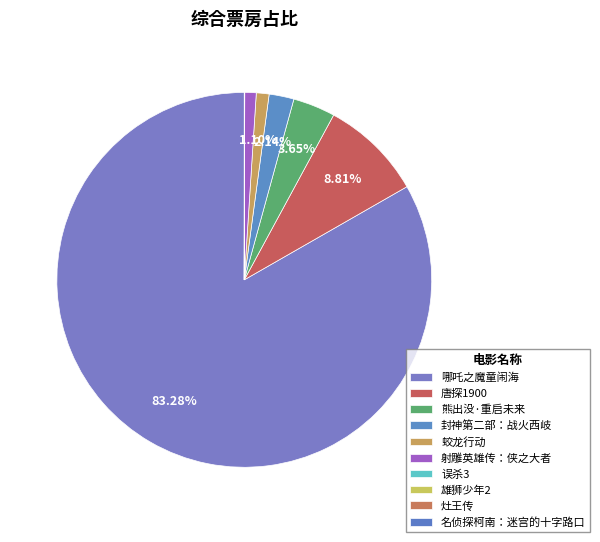

Is there a majority slice in this chart?

Yes